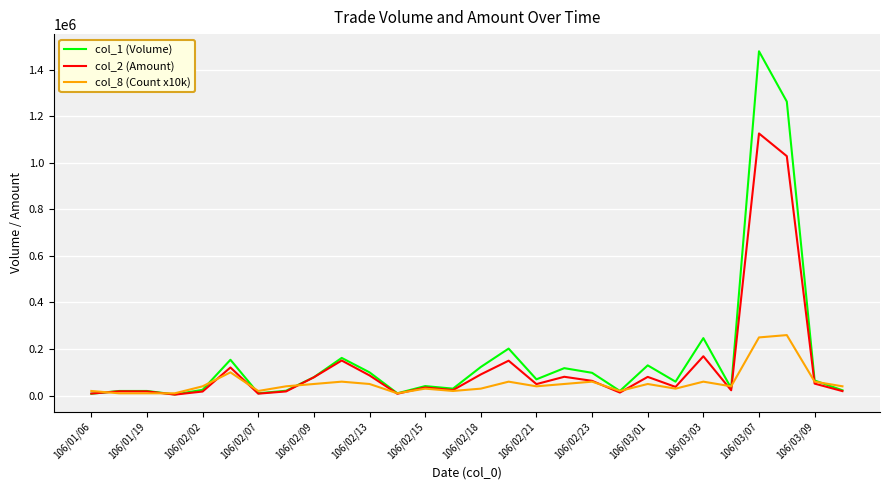

List the series in order of their peak value, lowest first.

col_8 (Count x10k), col_2 (Amount), col_1 (Volume)